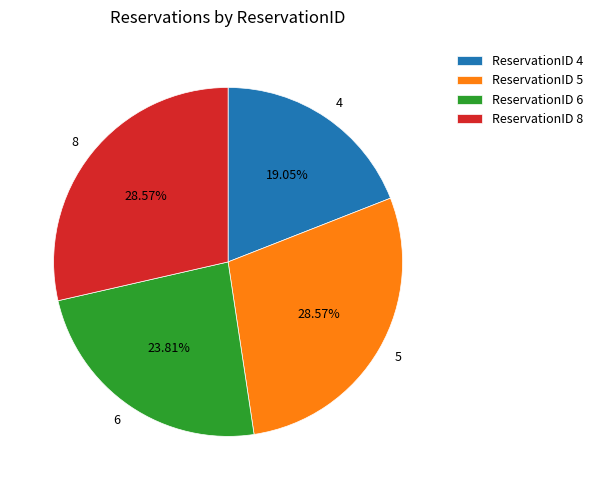

To the nearest percent, what percentage of the pie is 8?

29%